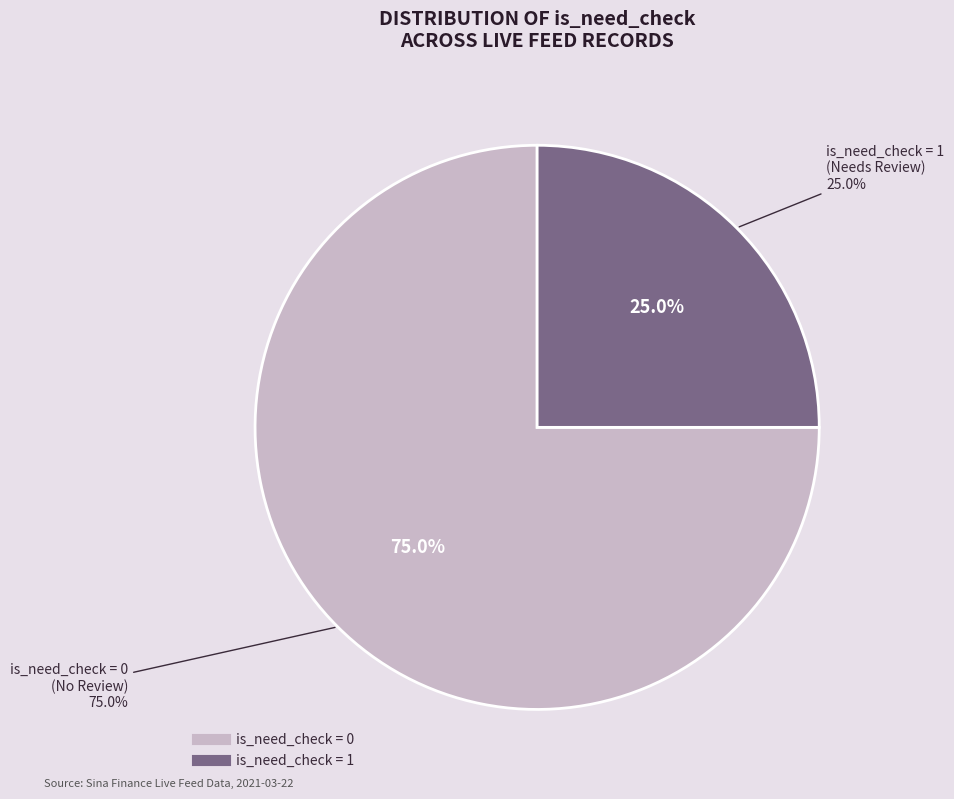

Is there a majority slice in this chart?

Yes